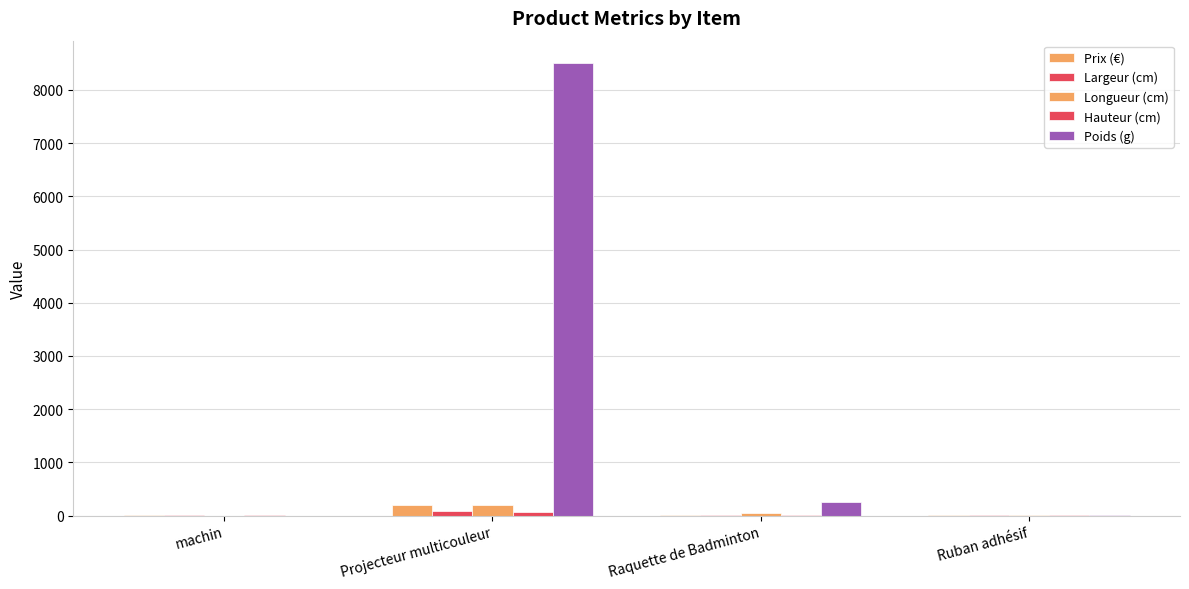

What is the maximum value for Poids (g)?

8500.0